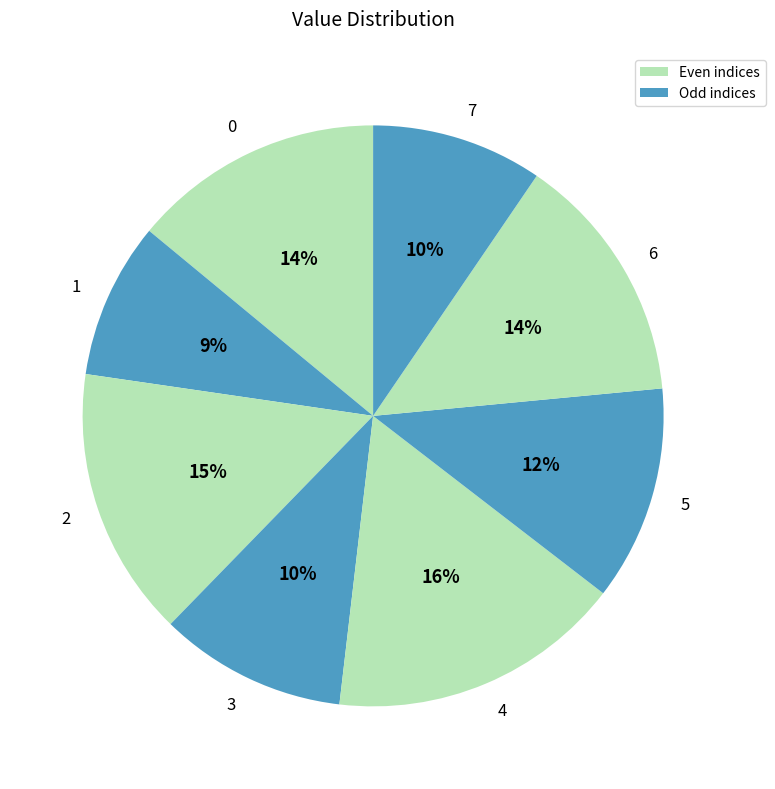

To the nearest percent, what is the combined percentage of 0 and 6?

28%